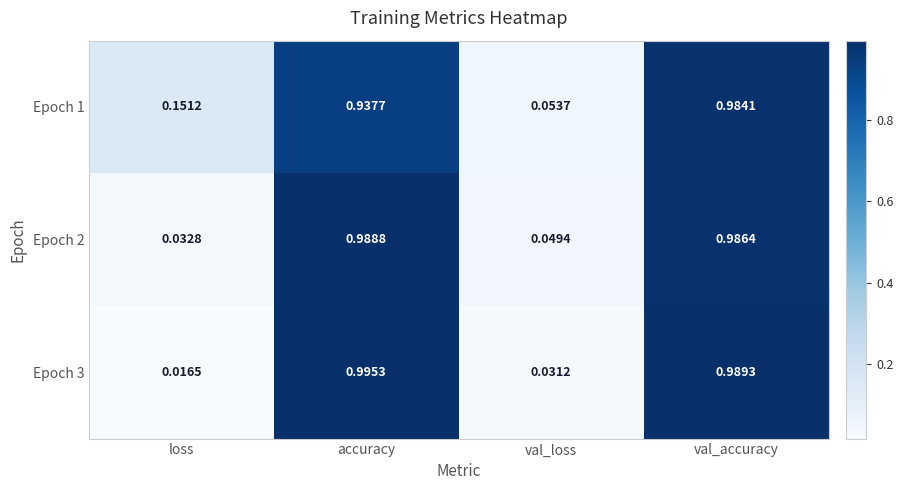

Which series has the largest total across all categories?

Epoch 1